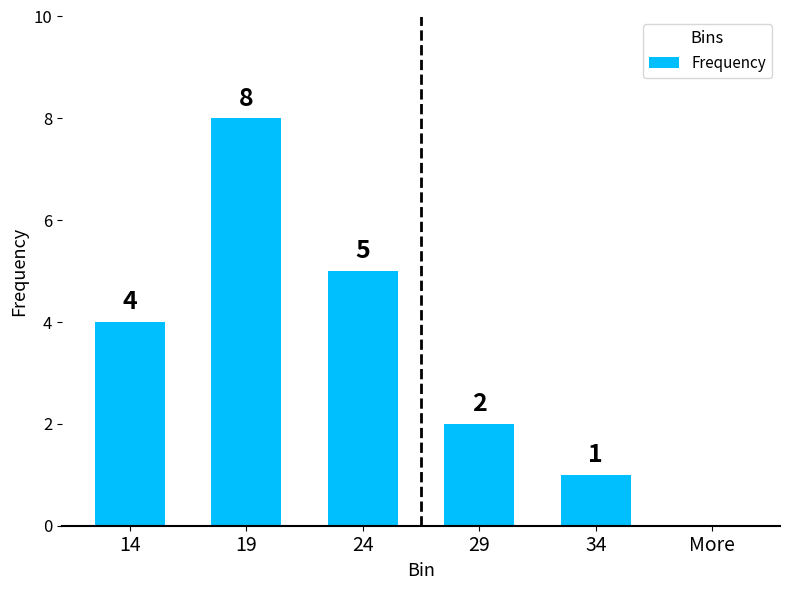

Count the values in the range 1 to 5.

4